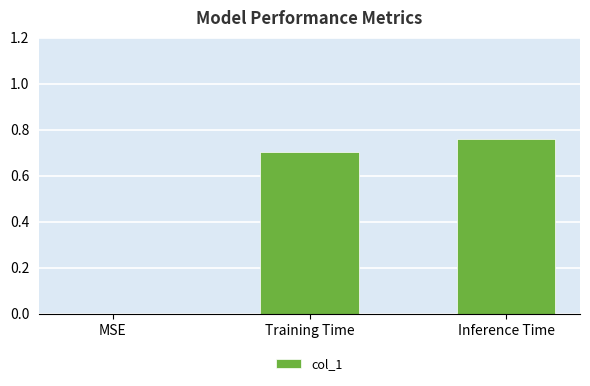

Which label corresponds to the largest value in the chart?

Inference Time